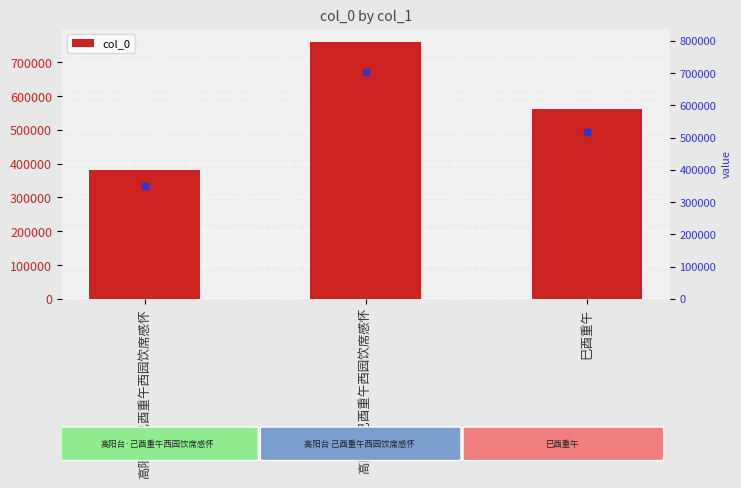

What is the sum of the values at 巳酉重午 and 高阳台·己酉重午西园饮席感怀?

943309